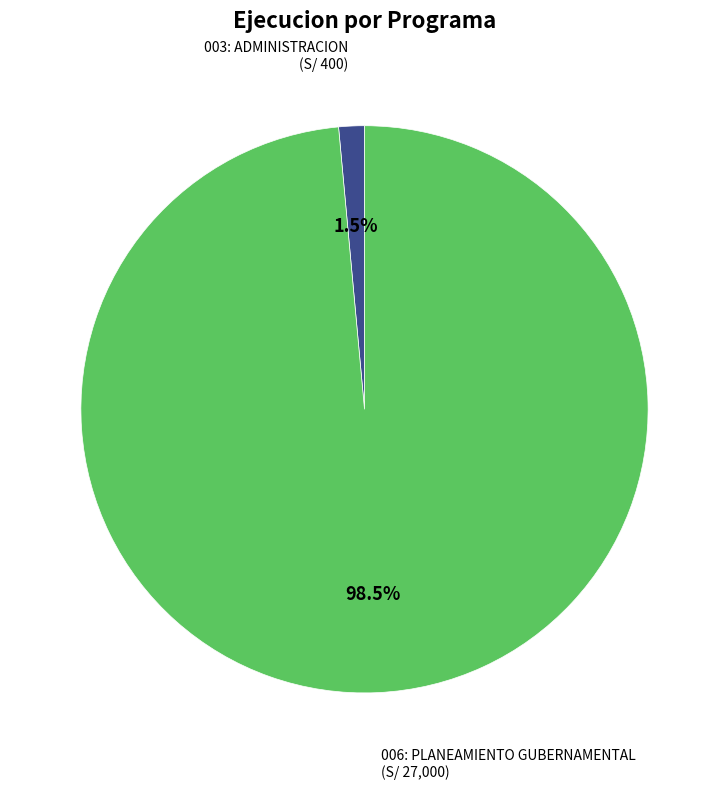

Which category has the biggest portion of the pie?

006: PLANEAMIENTO GUBERNAMENTAL